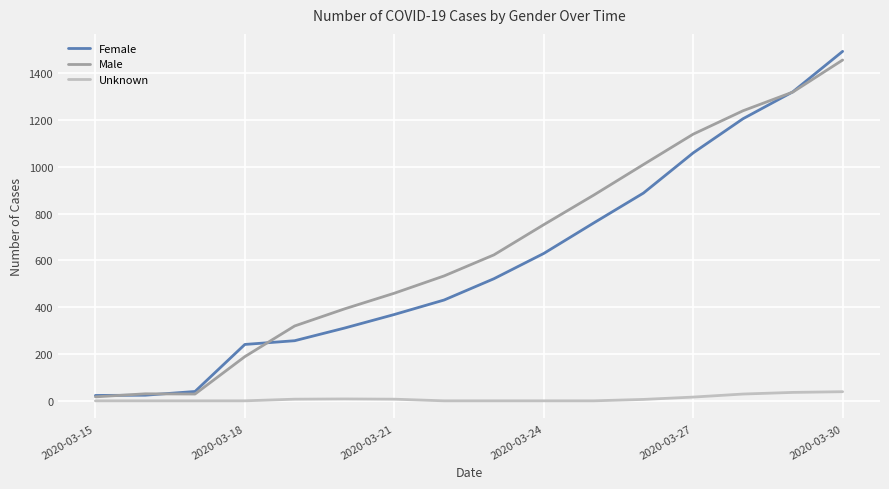

Which series ends up on top after the final intersection of Male and Female?

Female